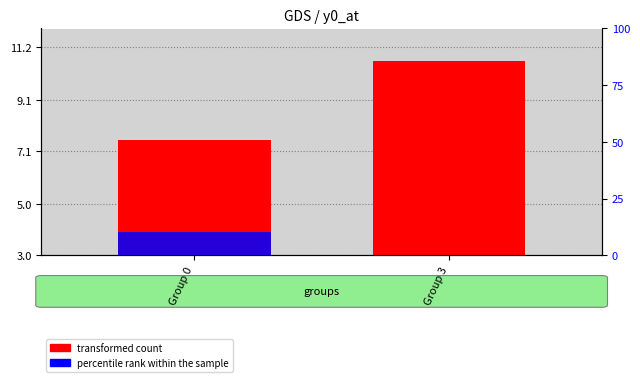

What is the maximum value shown in the chart?

10.7